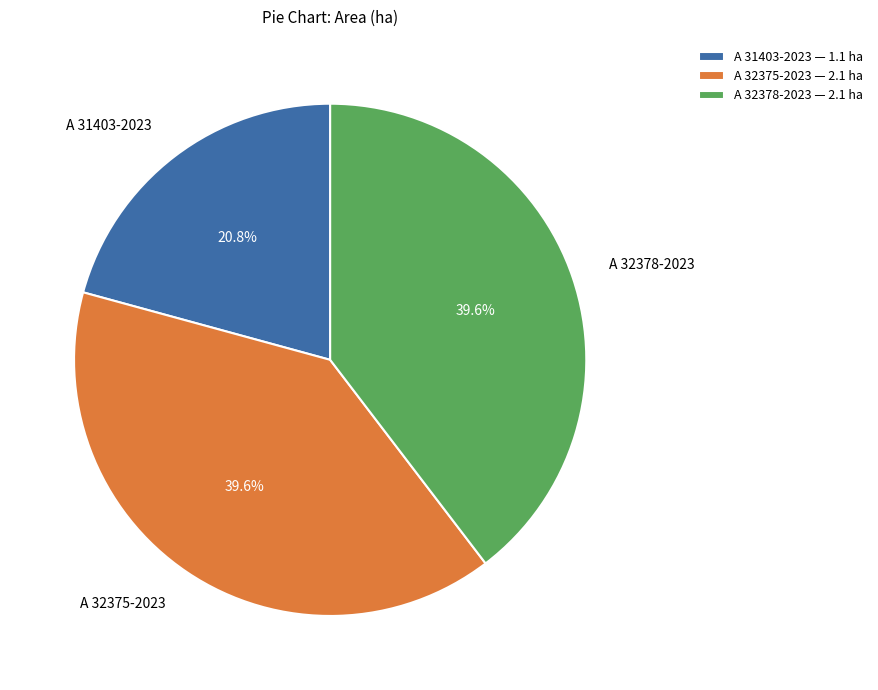

Approximately how many times larger is the value at A 31403-2023 compared to A 32378-2023?

0.5